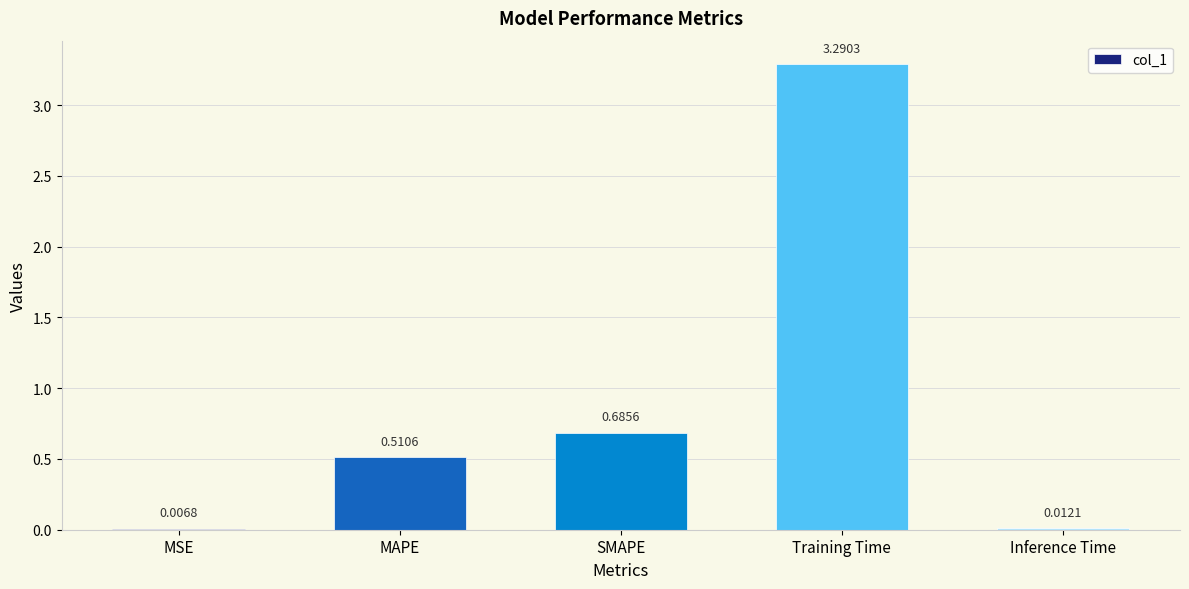

What is the sum of the values at Training Time and Inference Time?

3.3